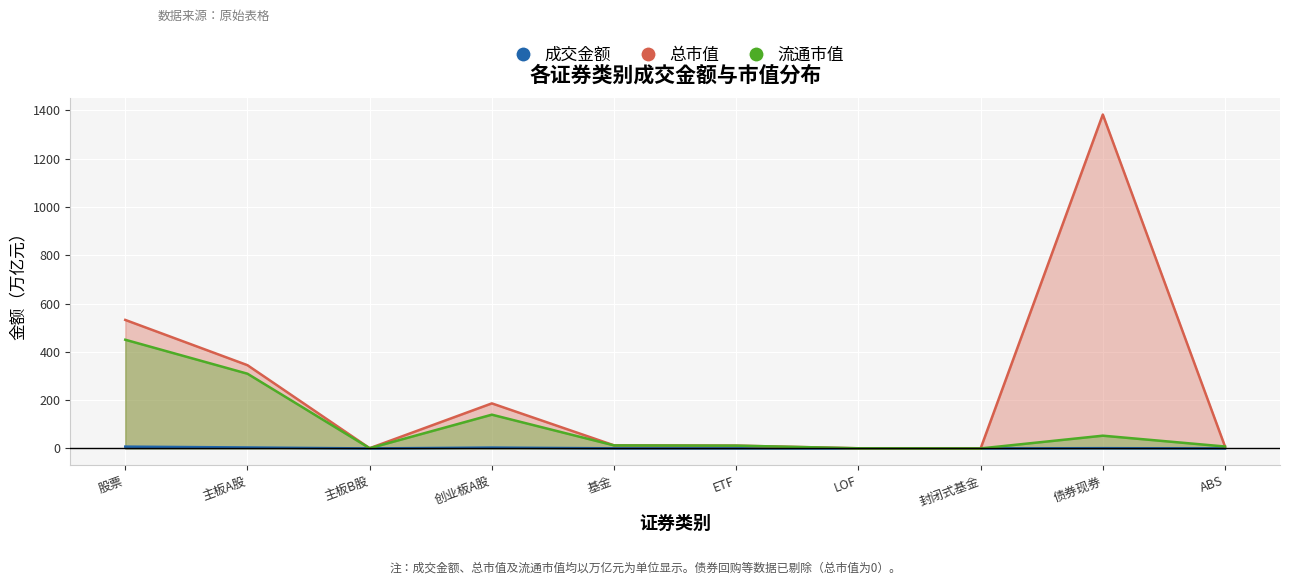

Is it true that 流通市值 equals 0.9 at 主板B股?

True